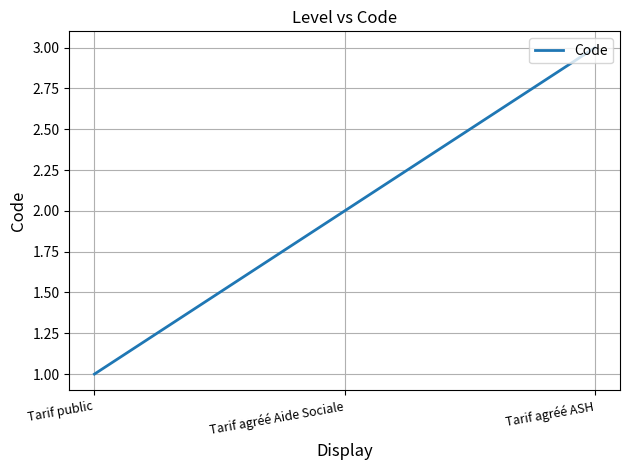

Read the value at Tarif agréé ASH.

3